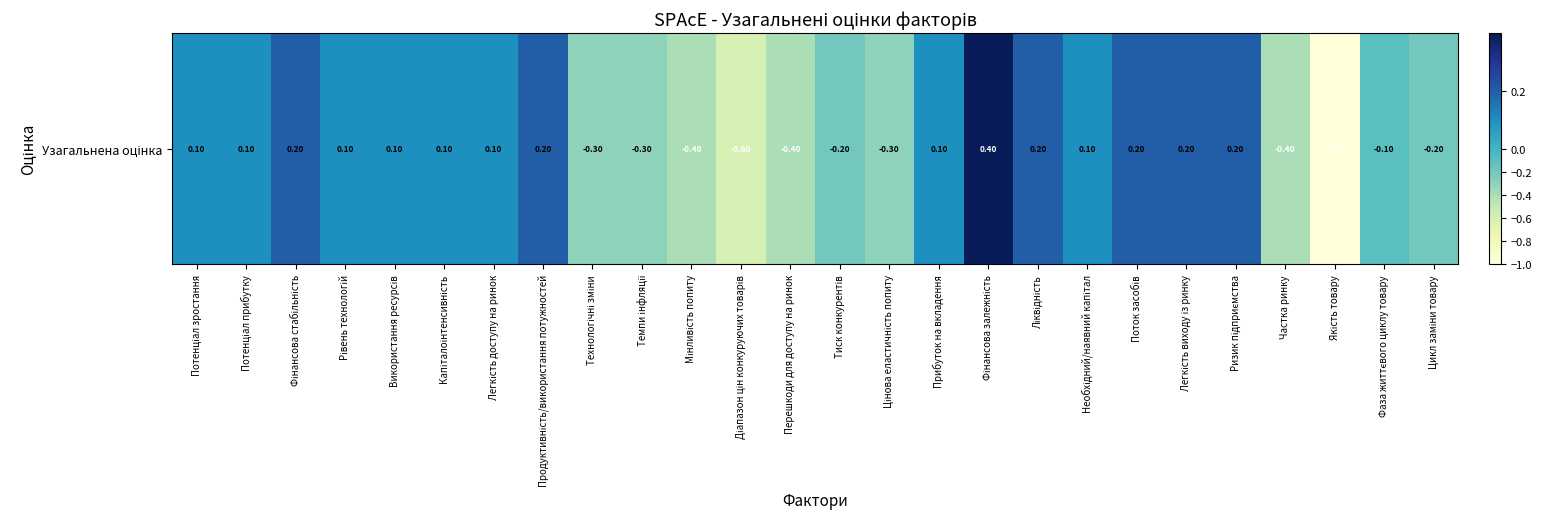

How many values are above zero?

15